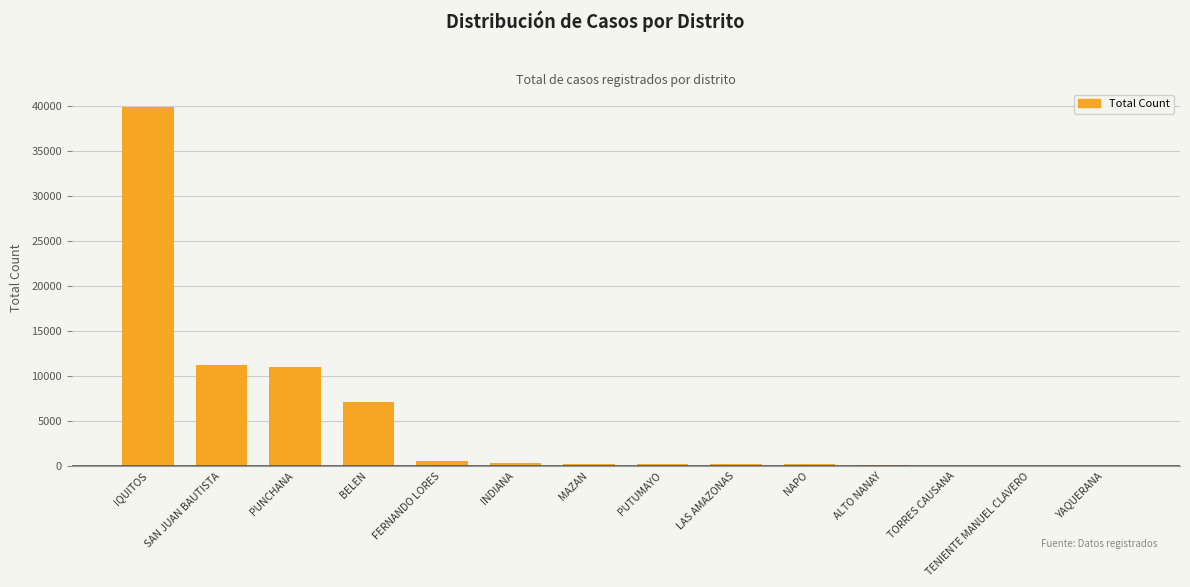

What is the sum of all values?

70882